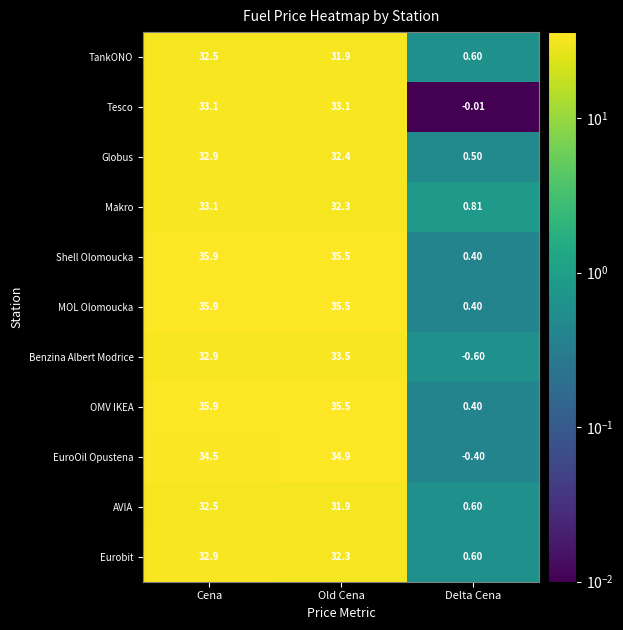

Which category has the highest value across all series?

Cena